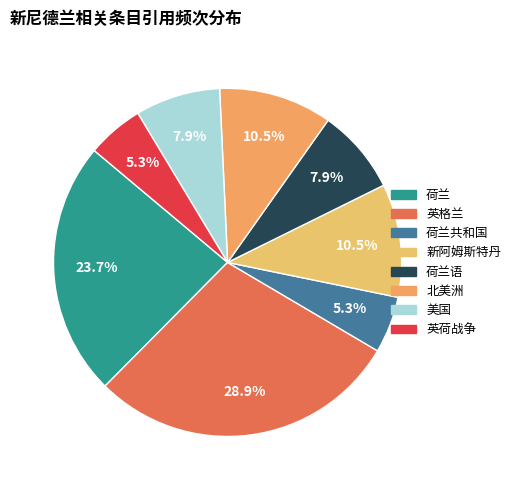

To the nearest percent, what is the difference between the 北美洲 and 英荷战争 slice percentages?

5%